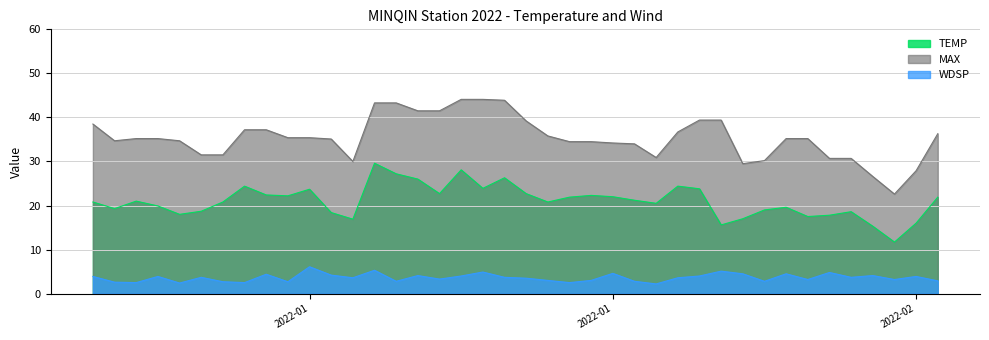

What is the sum of the WDSP values at 2022-01-25 and 2022-01-13?

8.2